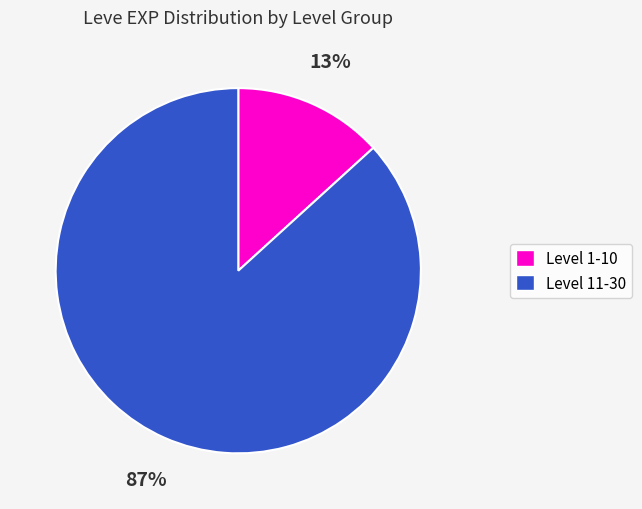

To the nearest percent, what is the average slice percentage?

50%